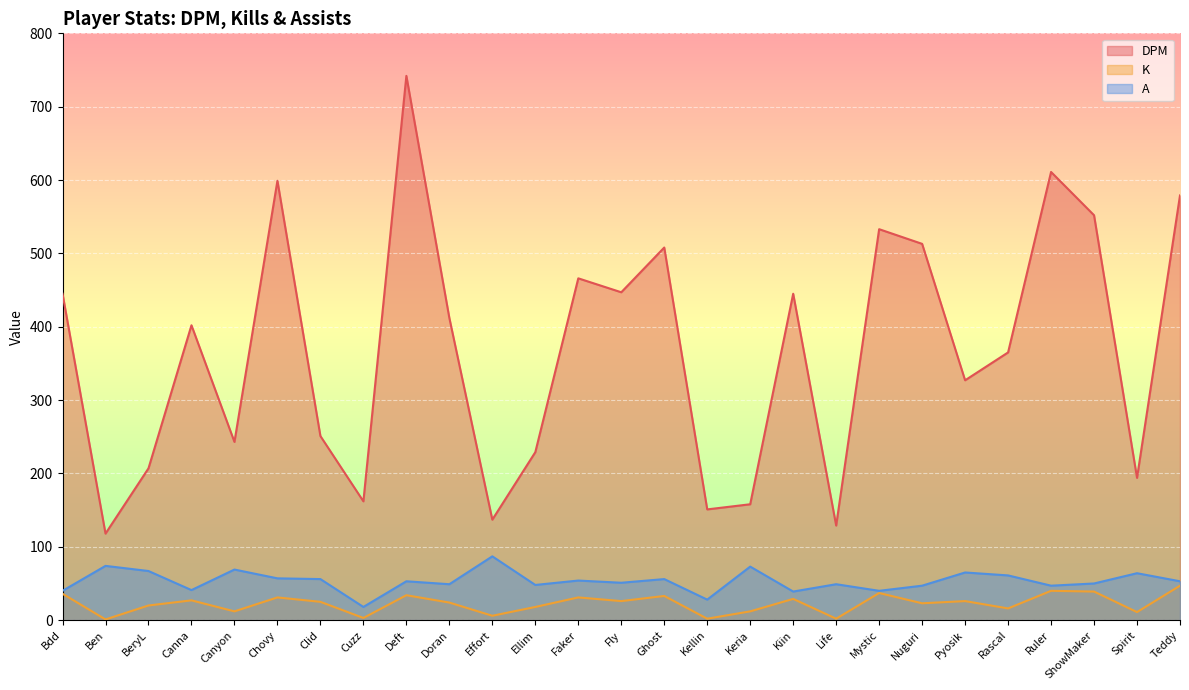

True or false: A has a value of 83 at Doran.

False